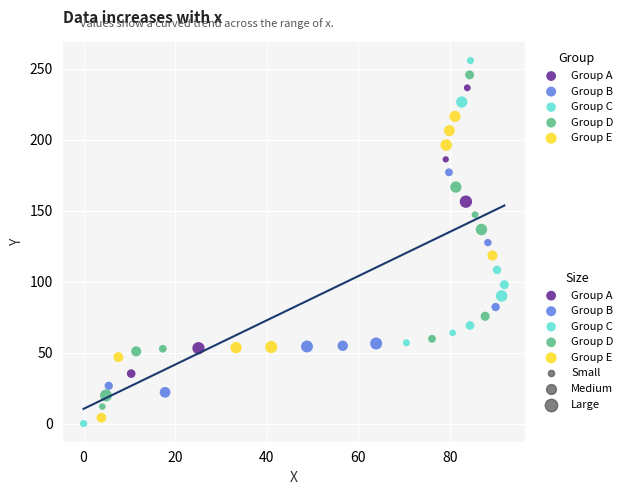

Which series reaches the minimum Y coordinate?

Group C